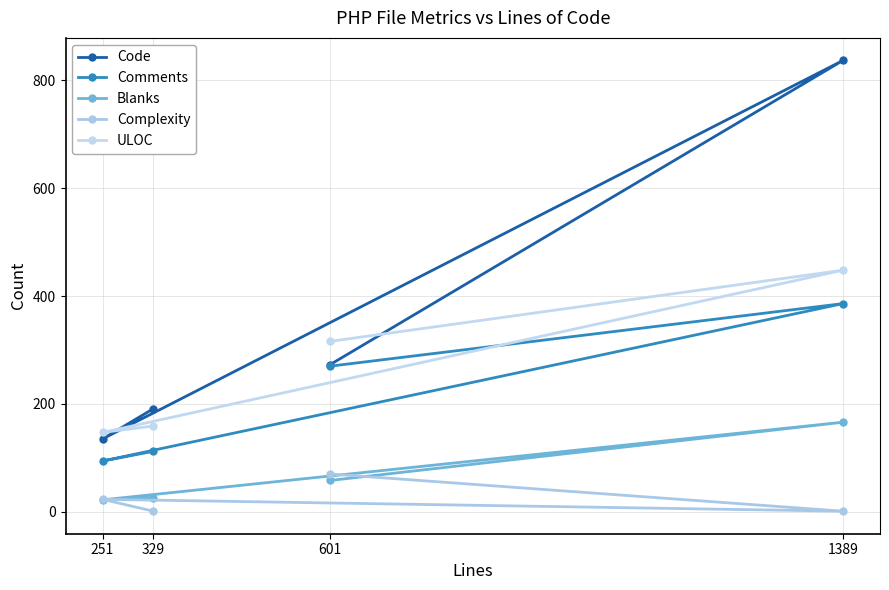

Which series has the largest total across all categories?

Code